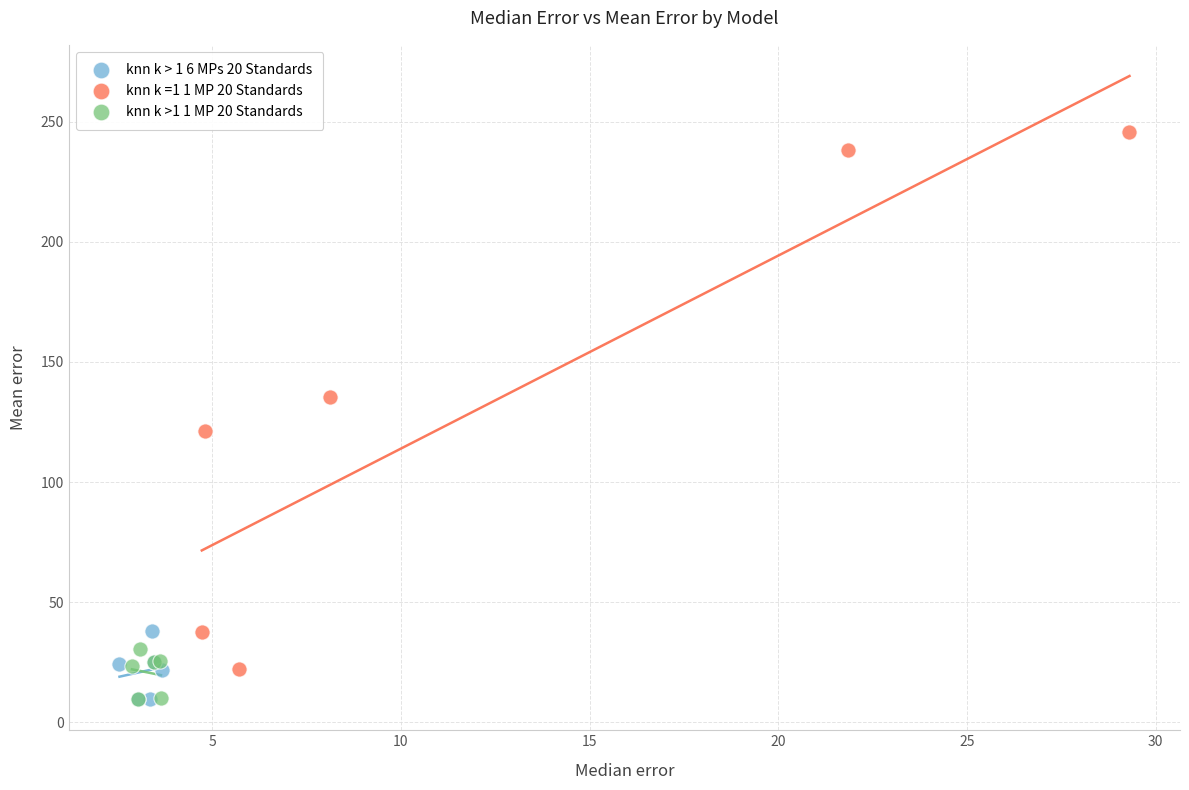

Which series contains the highest Y value?

knn k =1 1 MP 20 Standards